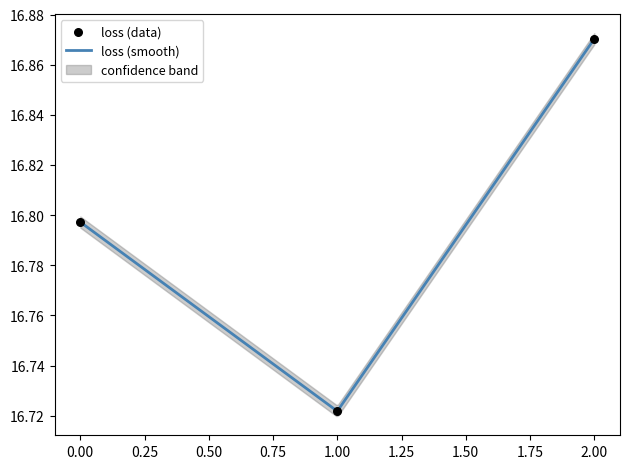

What is the change in value from 0 to 1?

-0.1